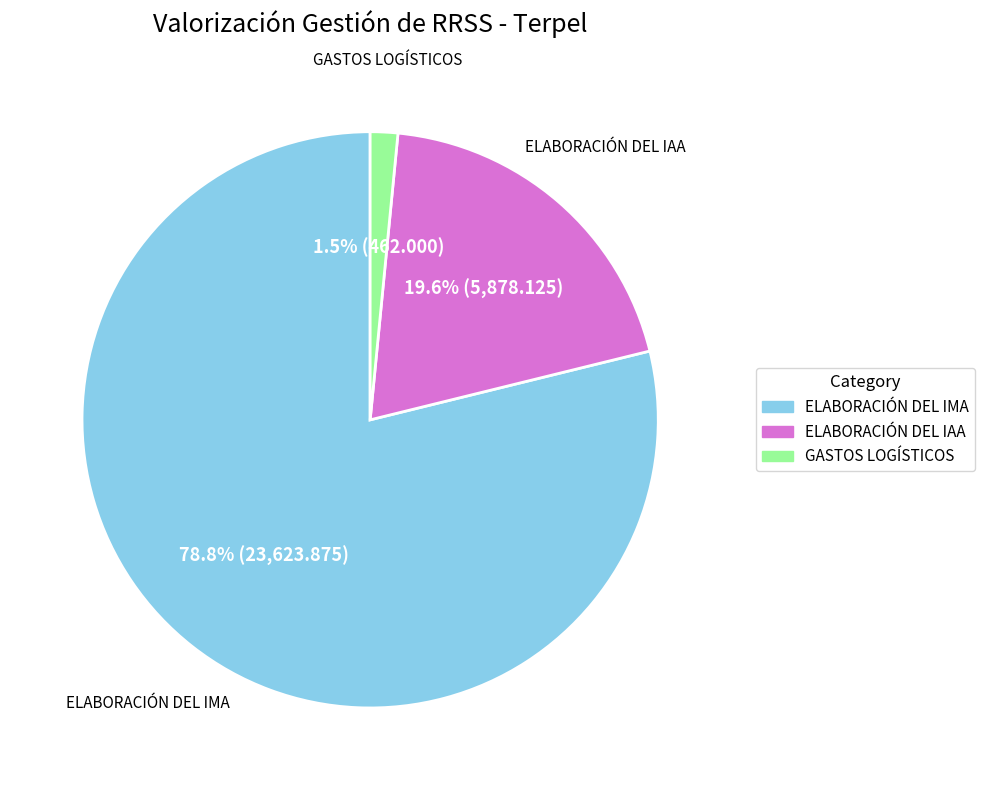

To the nearest percent, what percentage of the pie is ELABORACIÓN DEL IAA?

20%